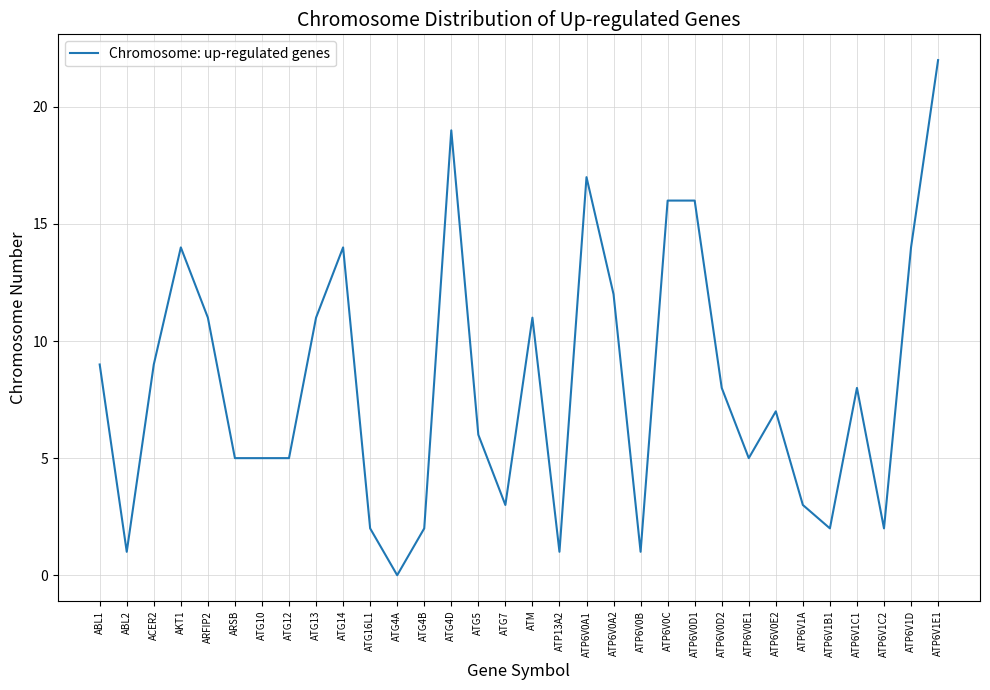

At which category does the data reach its first local peak?

AKT1